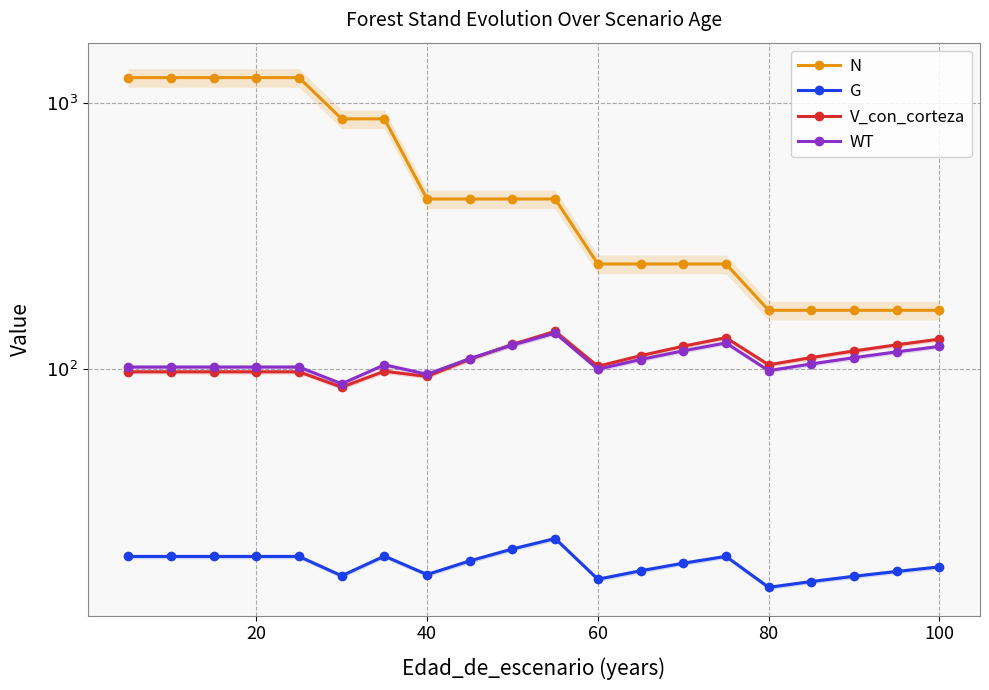

In G, how many points are higher than both neighbors (excluding endpoints)?

3